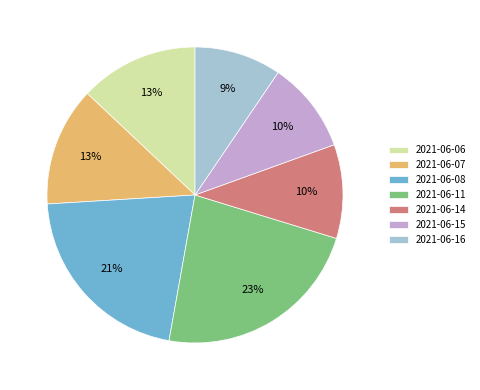

Which category has the biggest portion of the pie?

2021-06-11